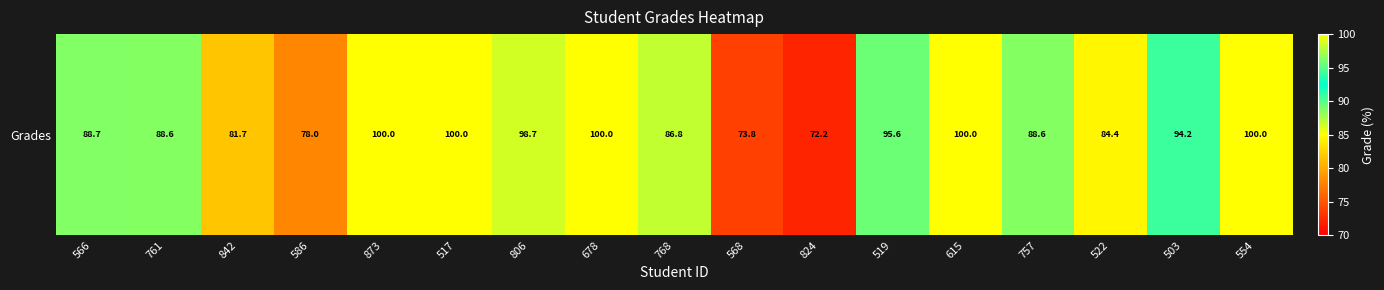

List the labels in order of value, largest first.

873, 517, 678, 615, 554, 806, 519, 503, 566, 757, 761, 768, 522, 842, 586, 568, 824